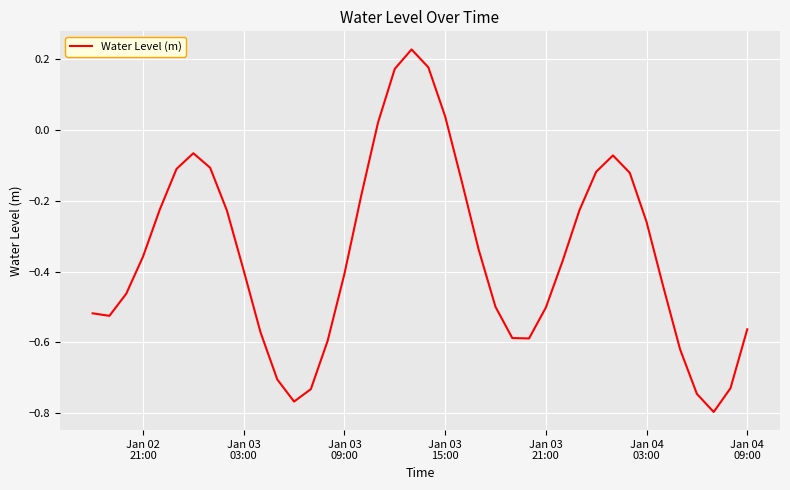

Is this an area chart (filled region under the line)?

No